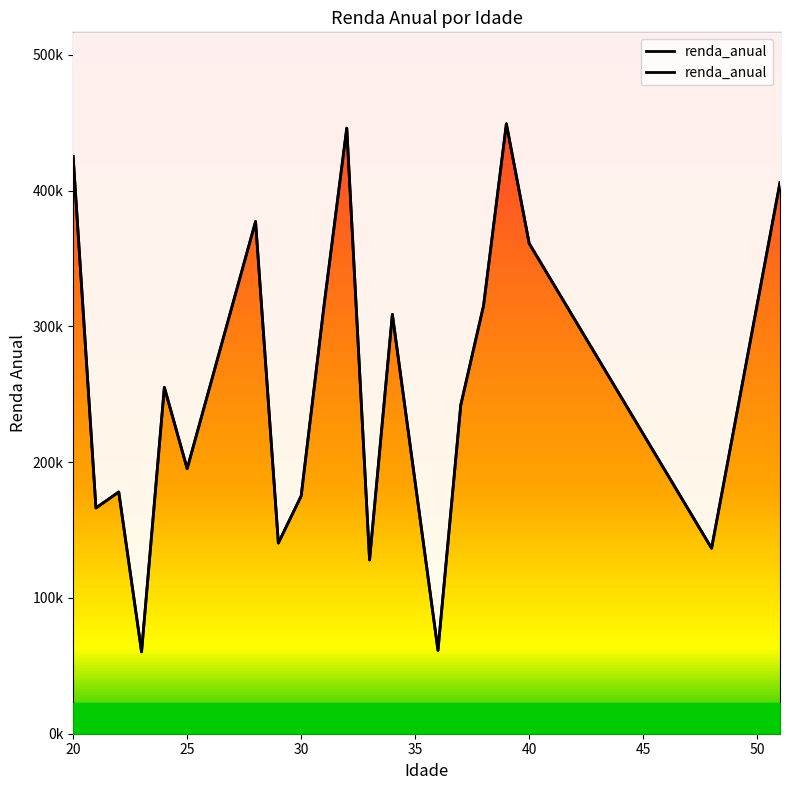

Reading right to left, what are all the values shown in this chart?

405875.0	316094.7	226314.3	136534.0	164596.4	192658.8	220721.1	248783.5	276845.9	304908.2	332970.6	361033.0	449115.7	315302.0	241970.0	61390.0	185093.8	308797.5	127937.0	445944.0	314778.0	175025.0	140430.0	377158.0	316486.5	255814.9	195143.4	255057.0	60290.0	177975.5	166240.0	424966.0